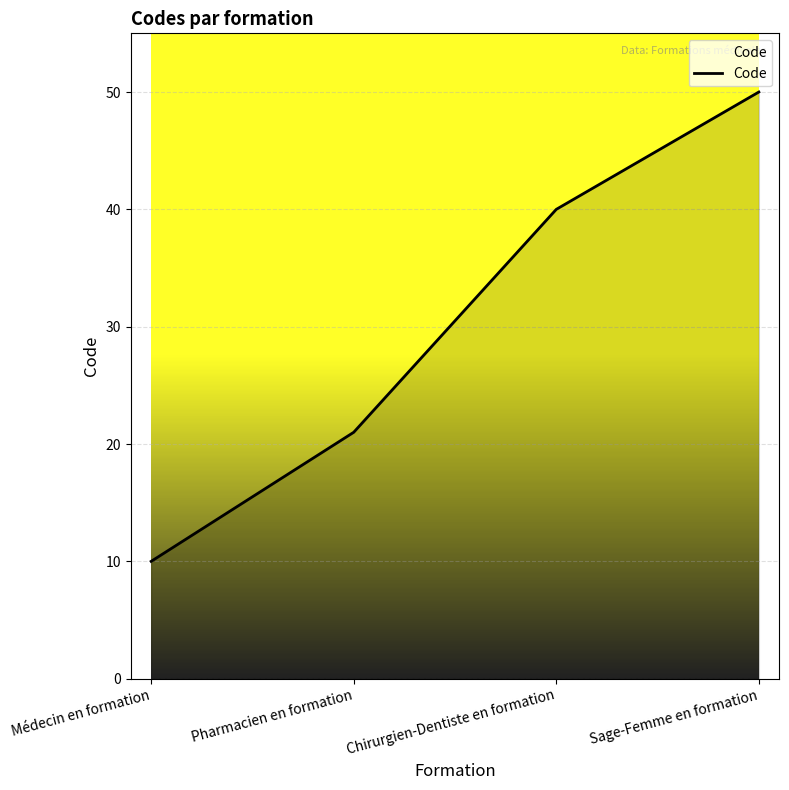

What is the difference between the maximum and minimum values?

40